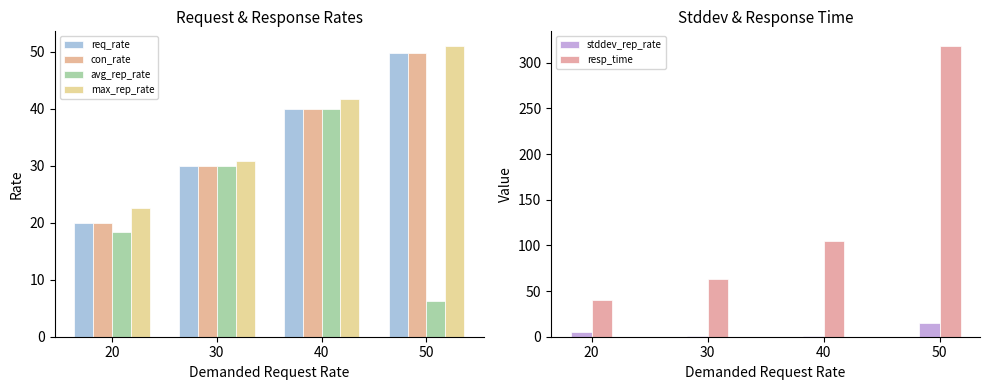

The value of resp_time at 20 is 69.1. True or false?

False